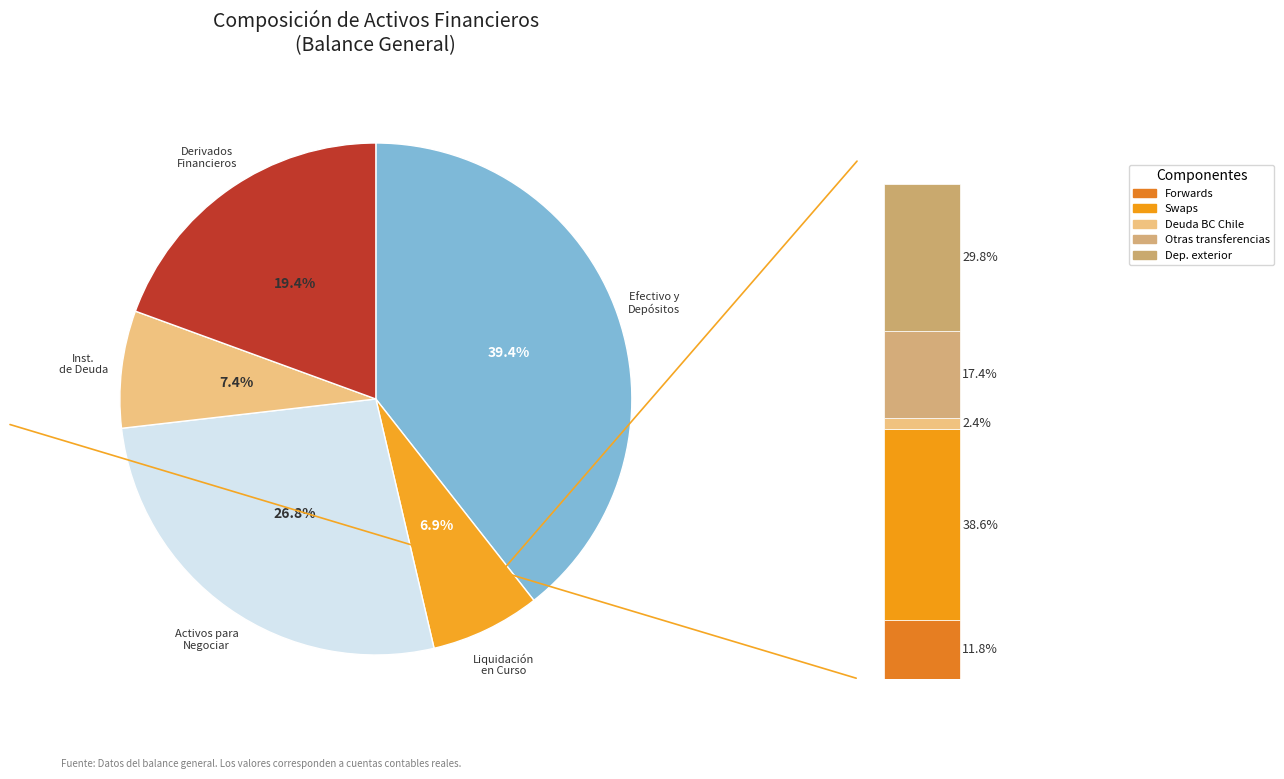

Does OPERACIONES CON LIQUIDACIÓN EN CURSO represent more than half of the total?

No